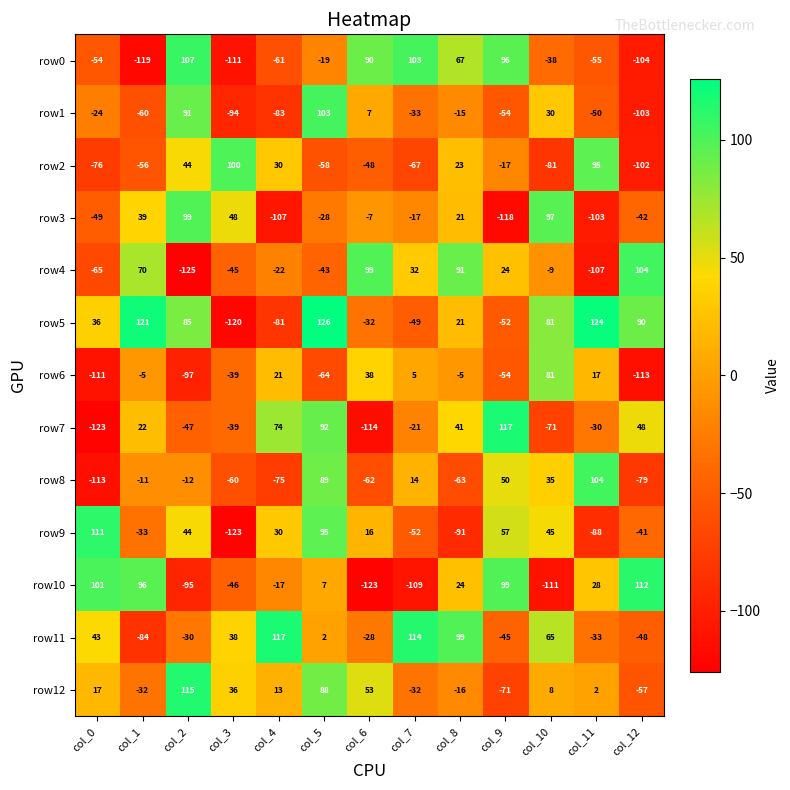

What is the difference between the maximum and minimum values in the row7 series?

240